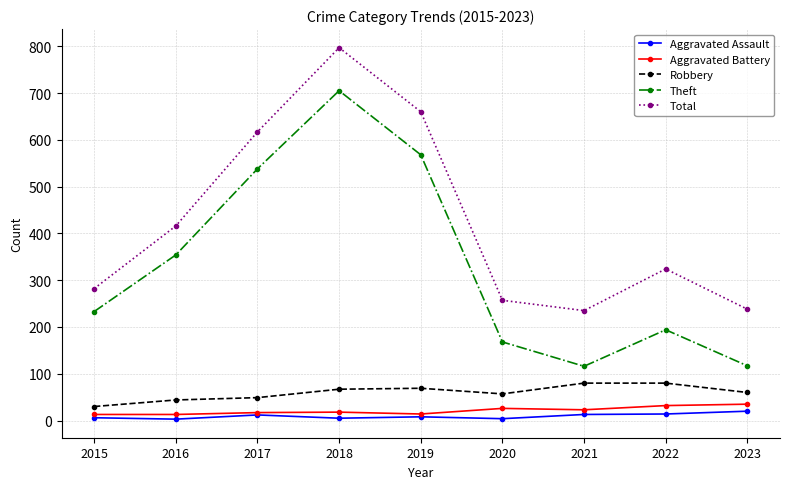

At which category is the sum across all series the highest?

2018